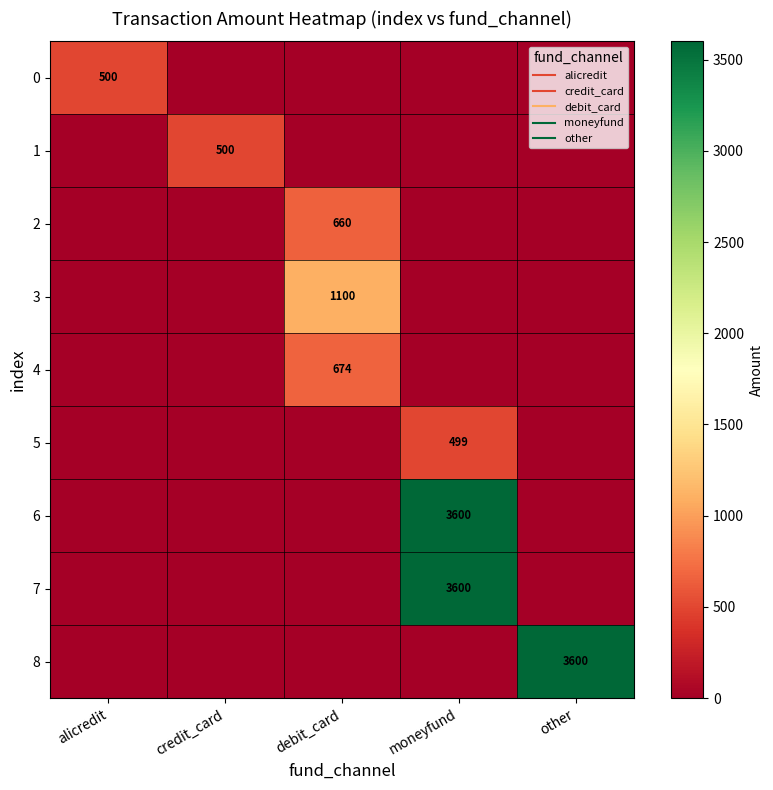

Is the value of 6 at alicredit greater than the value of 8 at credit_card?

No